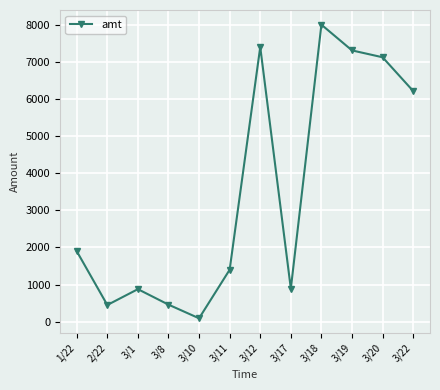

Which category has the lowest value across all series?

3/10